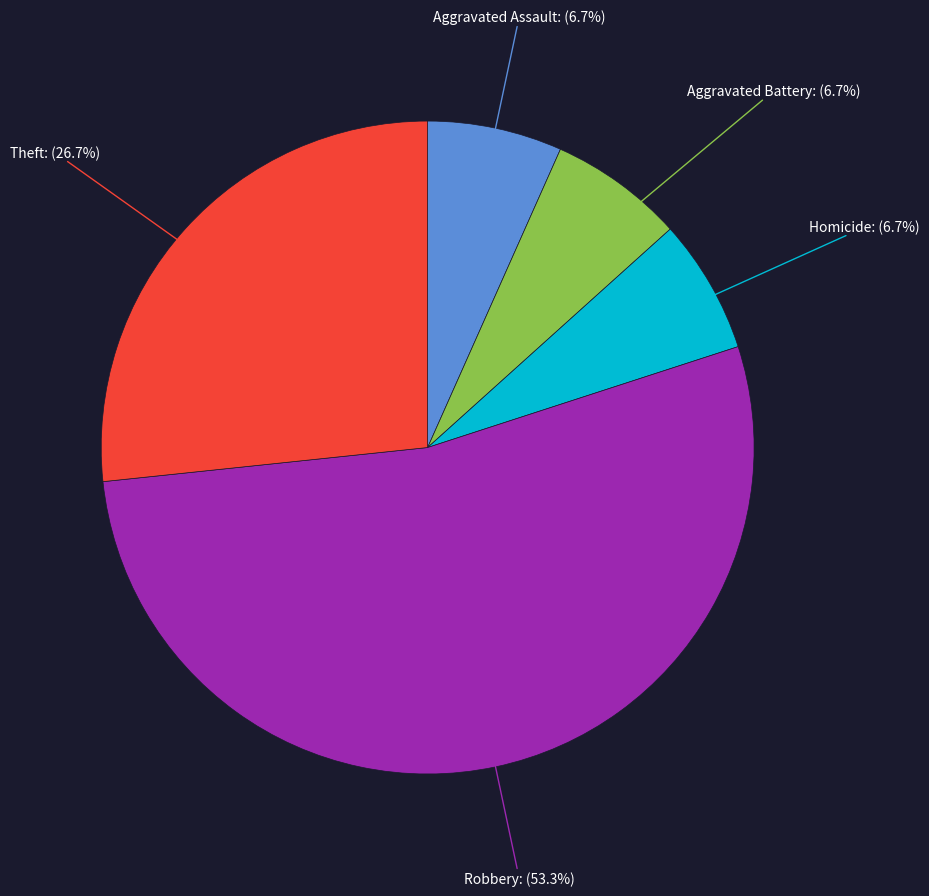

Is there a majority slice in this chart?

Yes